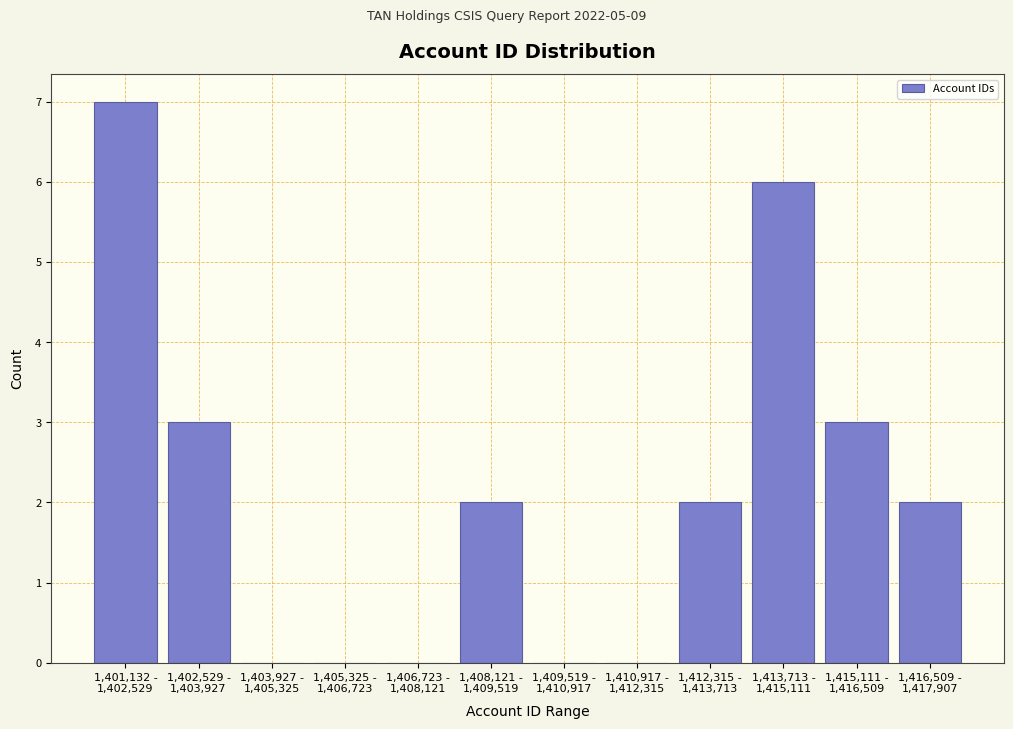

What is the maximum value shown in the chart?

7